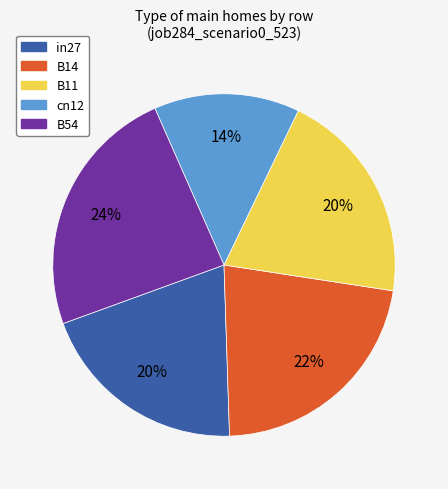

Is there a majority slice in this chart?

No